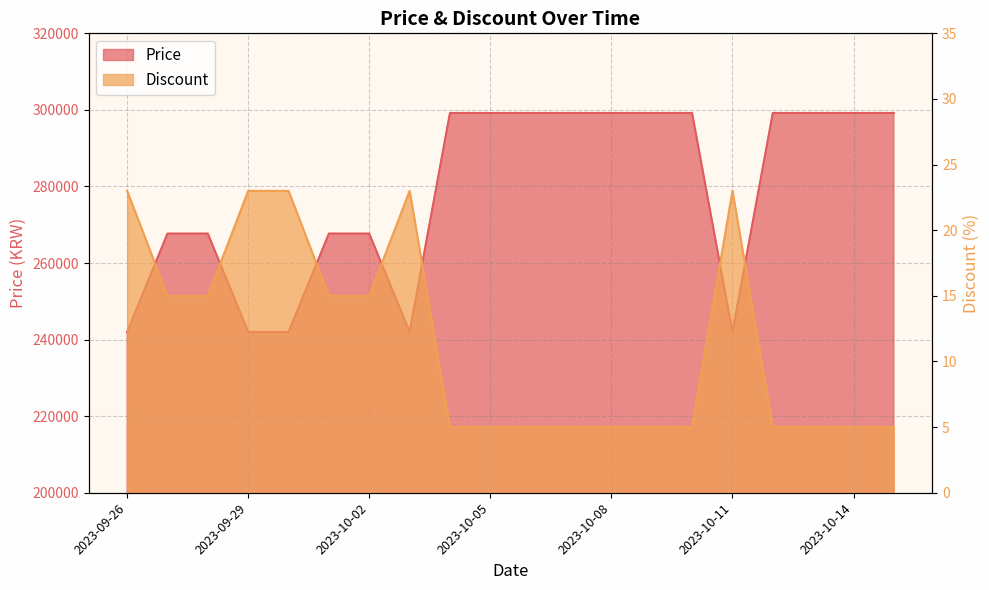

What are all the series names shown in the legend?

Price, Discount